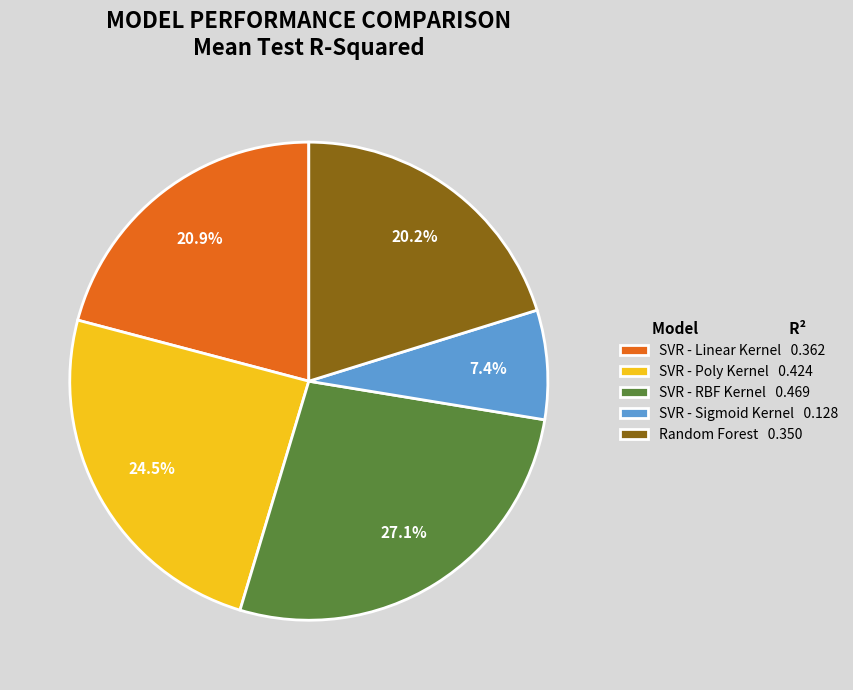

Which has a higher value, SVR - Sigmoid Kernel 0.128 or SVR - Linear Kernel 0.362?

SVR - Linear Kernel 0.362